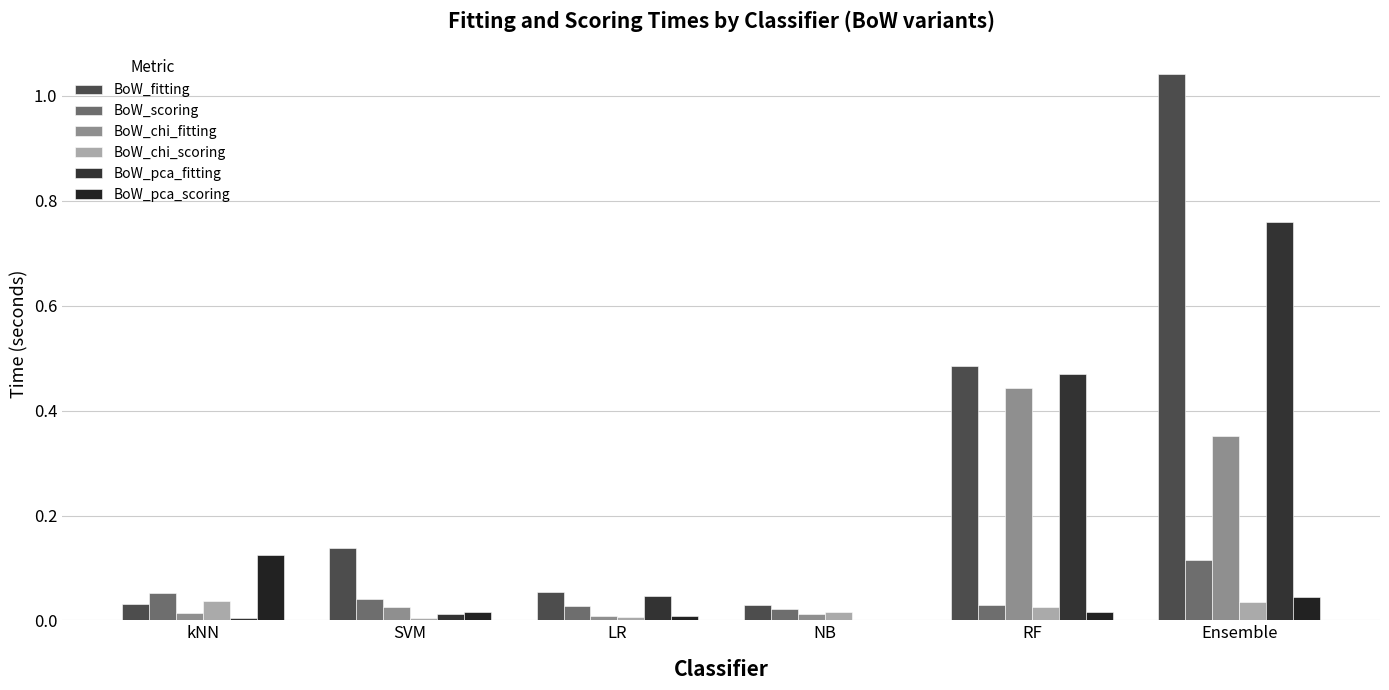

What is the difference between the maximum and minimum values in the BoW_scoring series?

0.1